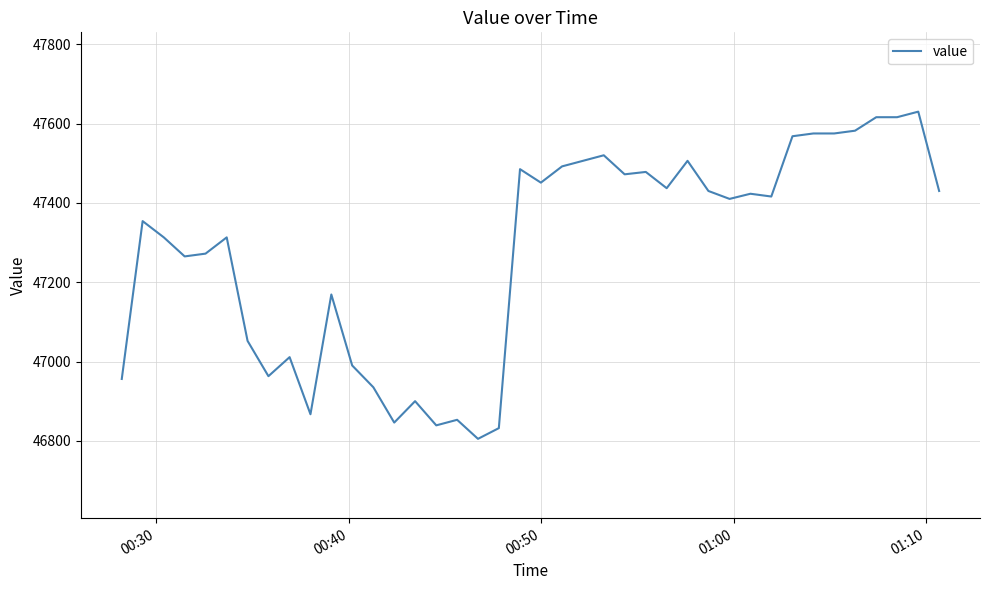

What is the minimum value shown in the chart?

46805